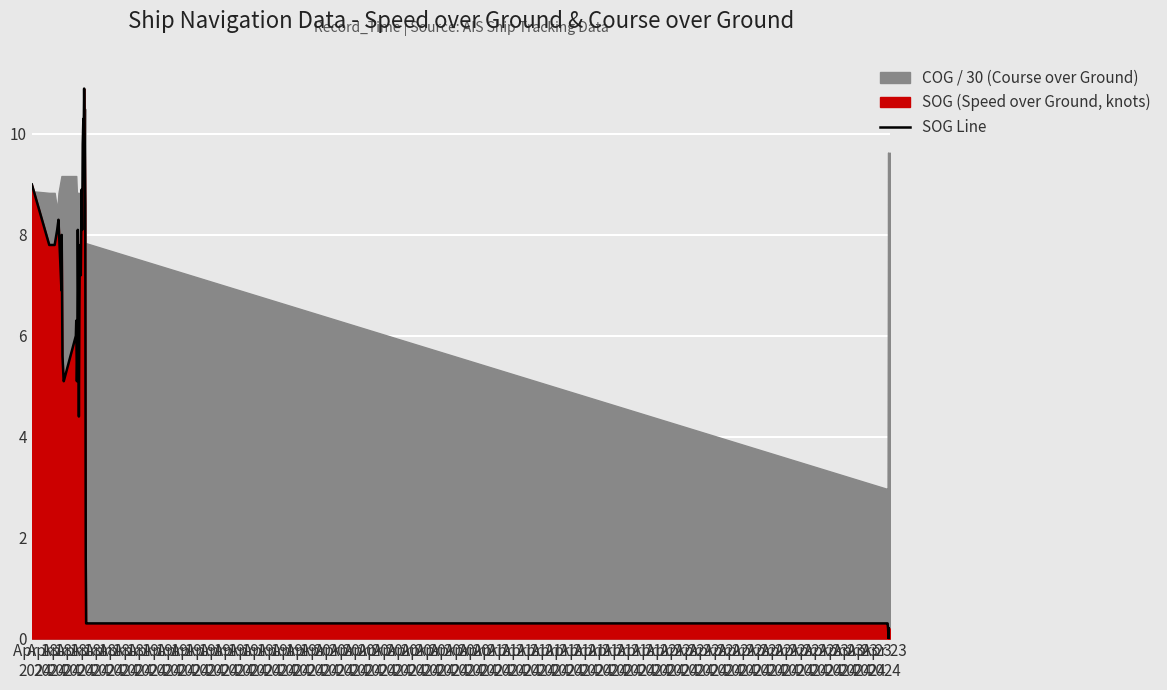

At which label is the value closest to 5?

Apr 19
2024